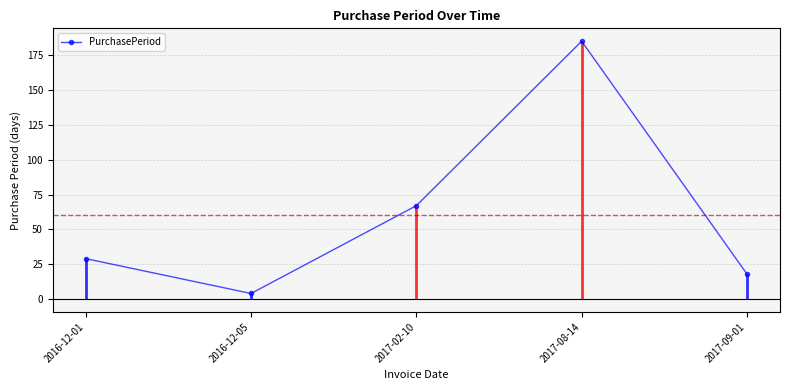

At which label is the value closest to 94?

2017-02-10